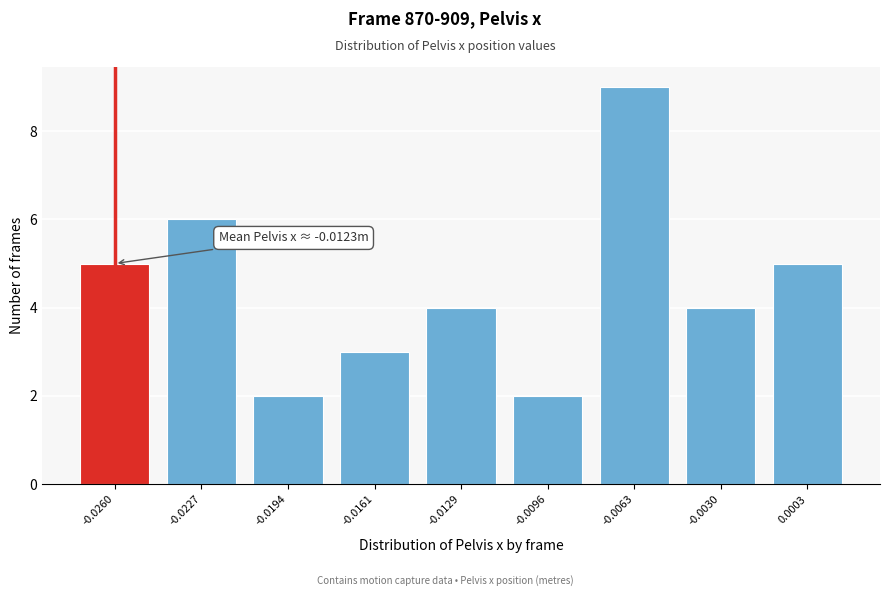

Reading right to left, extract all data points from this chart.

0.0003=5	-0.0030=4	-0.0063=9	-0.0096=2	-0.0129=4	-0.0161=3	-0.0194=2	-0.0227=6	-0.0260=5